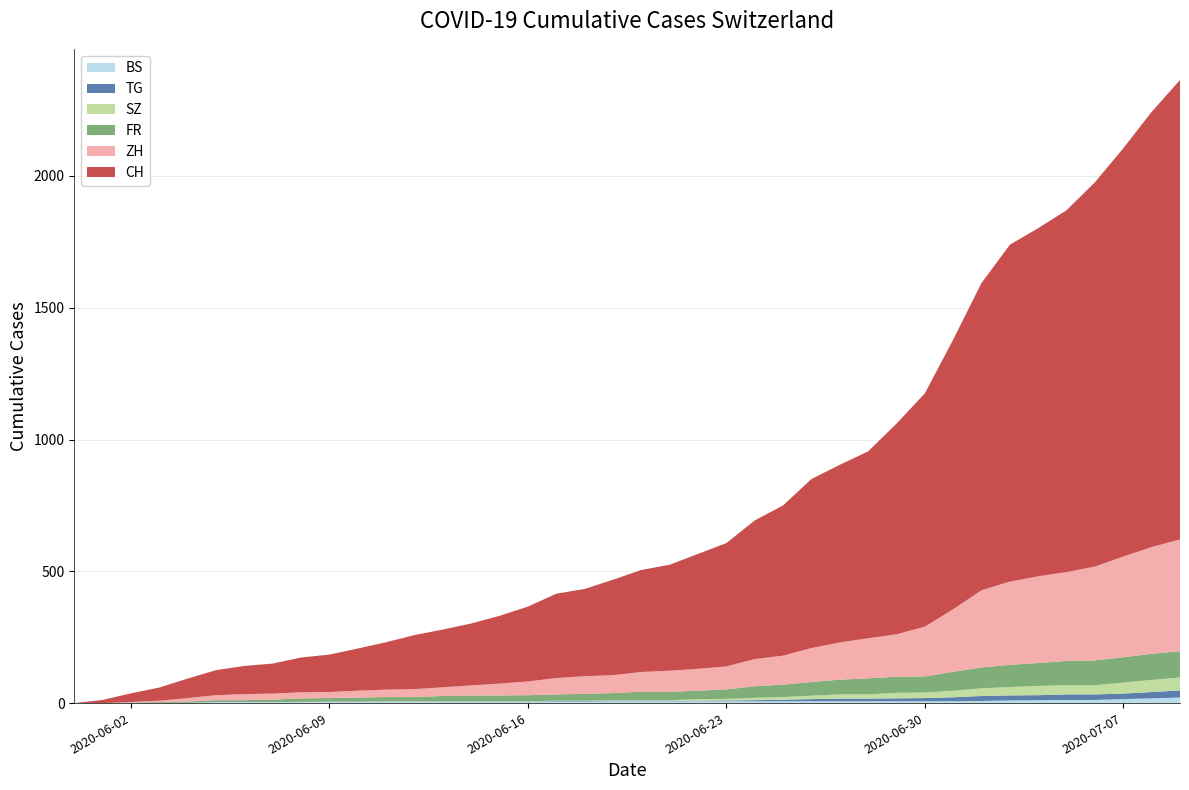

Reading left to right, transcribe all the data shown in this chart.

BS: 2020-05-31=0	2020-06-01=0	2020-06-02=0	2020-06-03=1	2020-06-04=1	2020-06-05=4	2020-06-06=4	2020-06-07=4	2020-06-08=4	2020-06-09=5	2020-06-10=5	2020-06-11=5	2020-06-12=5	2020-06-13=5	2020-06-14=5	2020-06-15=5	2020-06-16=5	2020-06-17=6	2020-06-18=6	2020-06-19=7	2020-06-20=7	2020-06-21=7	2020-06-22=7	2020-06-23=7	2020-06-24=7	2020-06-25=7	2020-06-26=7	2020-06-27=7	2020-06-28=7	2020-06-29=7	2020-06-30=7	2020-07-01=7	2020-07-02=8	2020-07-03=10	2020-07-04=11	2020-07-05=12	2020-07-06=12	2020-07-07=15	2020-07-08=18	2020-07-09=21
TG: 2020-05-31=0	2020-06-01=0	2020-06-02=0	2020-06-03=0	2020-06-04=0	2020-06-05=0	2020-06-06=0	2020-06-07=0	2020-06-08=1	2020-06-09=1	2020-06-10=1	2020-06-11=1	2020-06-12=1	2020-06-13=1	2020-06-14=1	2020-06-15=1	2020-06-16=1	2020-06-17=2	2020-06-18=2	2020-06-19=2	2020-06-20=2	2020-06-21=2	2020-06-22=2	2020-06-23=3	2020-06-24=4	2020-06-25=6	2020-06-26=8	2020-06-27=10	2020-06-28=10	2020-06-29=11	2020-06-30=12	2020-07-01=15	2020-07-02=19	2020-07-03=19	2020-07-04=19	2020-07-05=21	2020-07-06=21	2020-07-07=21	2020-07-08=24	2020-07-09=27
FR: 2020-05-31=0	2020-06-01=0	2020-06-02=2	2020-06-03=3	2020-06-04=5	2020-06-05=7	2020-06-06=7	2020-06-07=9	2020-06-08=13	2020-06-09=13	2020-06-10=15	2020-06-11=16	2020-06-12=16	2020-06-13=20	2020-06-14=22	2020-06-15=22	2020-06-16=23	2020-06-17=24	2020-06-18=26	2020-06-19=27	2020-06-20=32	2020-06-21=32	2020-06-22=32	2020-06-23=36	2020-06-24=44	2020-06-25=47	2020-06-26=52	2020-06-27=56	2020-06-28=61	2020-06-29=61	2020-06-30=61	2020-07-01=72	2020-07-02=79	2020-07-03=84	2020-07-04=87	2020-07-05=92	2020-07-06=94	2020-07-07=96	2020-07-08=99	2020-07-09=100
SZ: 2020-05-31=0	2020-06-01=0	2020-06-02=0	2020-06-03=0	2020-06-04=0	2020-06-05=0	2020-06-06=0	2020-06-07=0	2020-06-08=0	2020-06-09=0	2020-06-10=0	2020-06-11=1	2020-06-12=1	2020-06-13=1	2020-06-14=1	2020-06-15=1	2020-06-16=1	2020-06-17=1	2020-06-18=1	2020-06-19=2	2020-06-20=2	2020-06-21=2	2020-06-22=6	2020-06-23=6	2020-06-24=9	2020-06-25=10	2020-06-26=13	2020-06-27=16	2020-06-28=16	2020-06-29=21	2020-06-30=21	2020-07-01=25	2020-07-02=29	2020-07-03=32	2020-07-04=35	2020-07-05=35	2020-07-06=35	2020-07-07=42	2020-07-08=46	2020-07-09=49
ZH: 2020-05-31=0	2020-06-01=0	2020-06-02=2	2020-06-03=5	2020-06-04=13	2020-06-05=19	2020-06-06=23	2020-06-07=23	2020-06-08=23	2020-06-09=23	2020-06-10=26	2020-06-11=28	2020-06-12=30	2020-06-13=33	2020-06-14=38	2020-06-15=45	2020-06-16=52	2020-06-17=62	2020-06-18=67	2020-06-19=68	2020-06-20=75	2020-06-21=80	2020-06-22=83	2020-06-23=87	2020-06-24=103	2020-06-25=110	2020-06-26=129	2020-06-27=141	2020-06-28=152	2020-06-29=161	2020-06-30=189	2020-07-01=237	2020-07-02=293	2020-07-03=316	2020-07-04=329	2020-07-05=337	2020-07-06=356	2020-07-07=382	2020-07-08=405	2020-07-09=424
CH: 2020-05-31=0	2020-06-01=12	2020-06-02=33	2020-06-03=50	2020-06-04=74	2020-06-05=95	2020-06-06=107	2020-06-07=114	2020-06-08=132	2020-06-09=142	2020-06-10=160	2020-06-11=180	2020-06-12=205	2020-06-13=219	2020-06-14=235	2020-06-15=257	2020-06-16=284	2020-06-17=320	2020-06-18=331	2020-06-19=362	2020-06-20=387	2020-06-21=402	2020-06-22=436	2020-06-23=468	2020-06-24=526	2020-06-25=570	2020-06-26=641	2020-06-27=674	2020-06-28=709	2020-06-29=799	2020-06-30=885	2020-07-01=1023	2020-07-02=1166	2020-07-03=1278	2020-07-04=1321	2020-07-05=1373	2020-07-06=1458	2020-07-07=1549	2020-07-08=1651	2020-07-09=1743